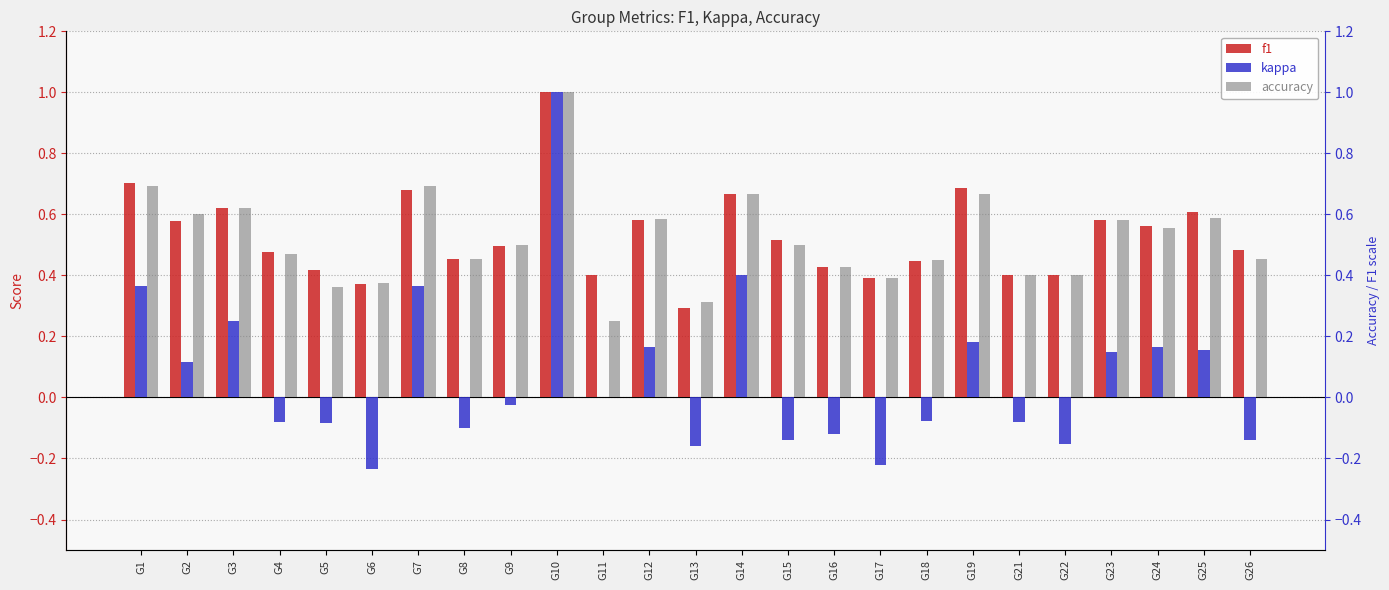

How many bars are there in total?

75